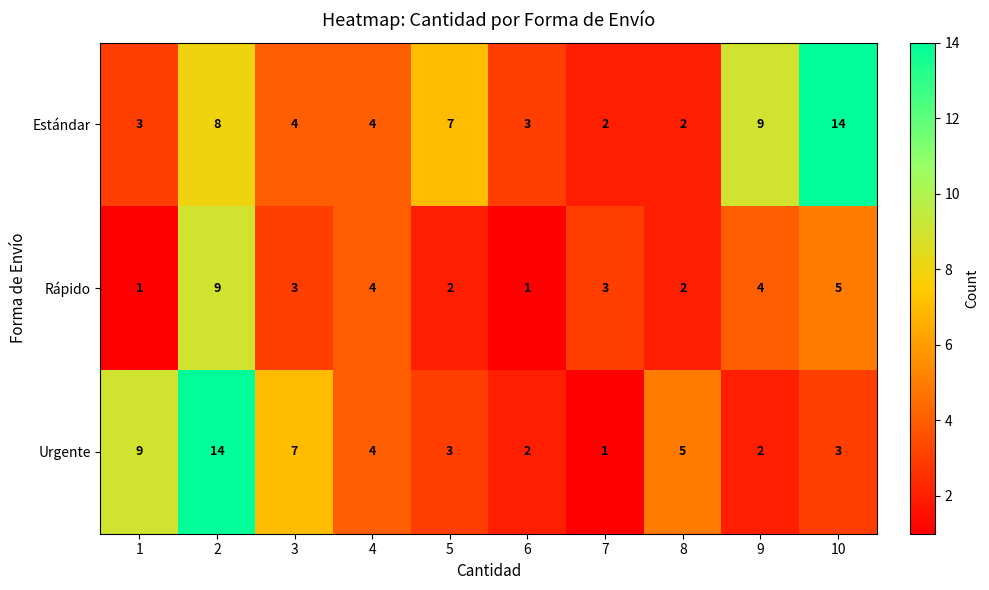

Reading left to right, extract all data points from this chart.

Estándar: 3	8	4	4	7	3	2	2	9	14
Rápido: 1	9	3	4	2	1	3	2	4	5
Urgente: 9	14	7	4	3	2	1	5	2	3